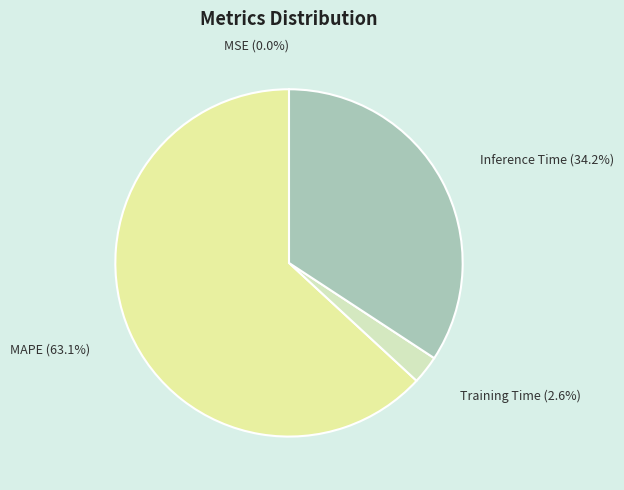

Which slice is the largest?

MAPE